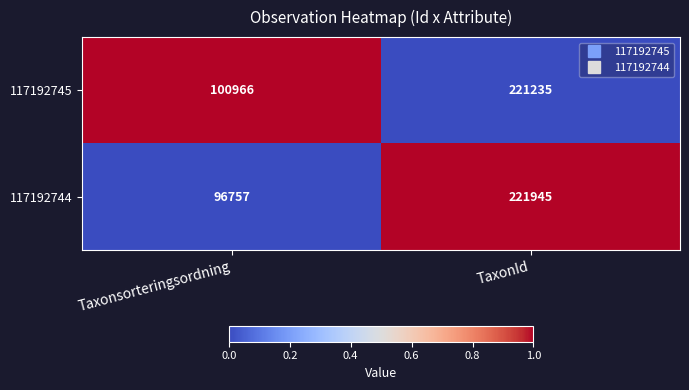

Which series has the widest spread of values?

117192744